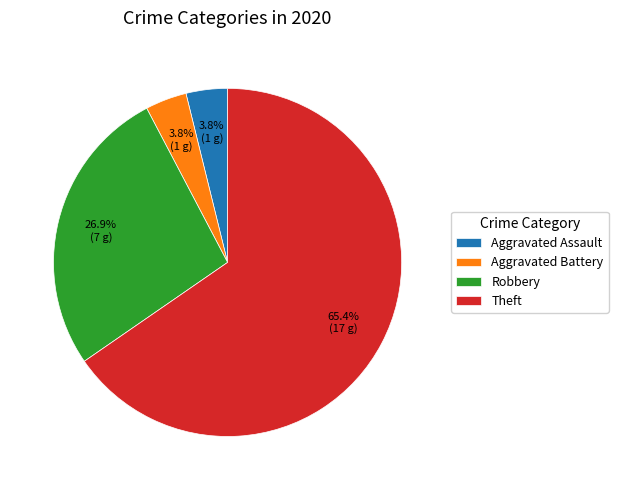

To the nearest percent, what portion does Aggravated Assault represent?

4%